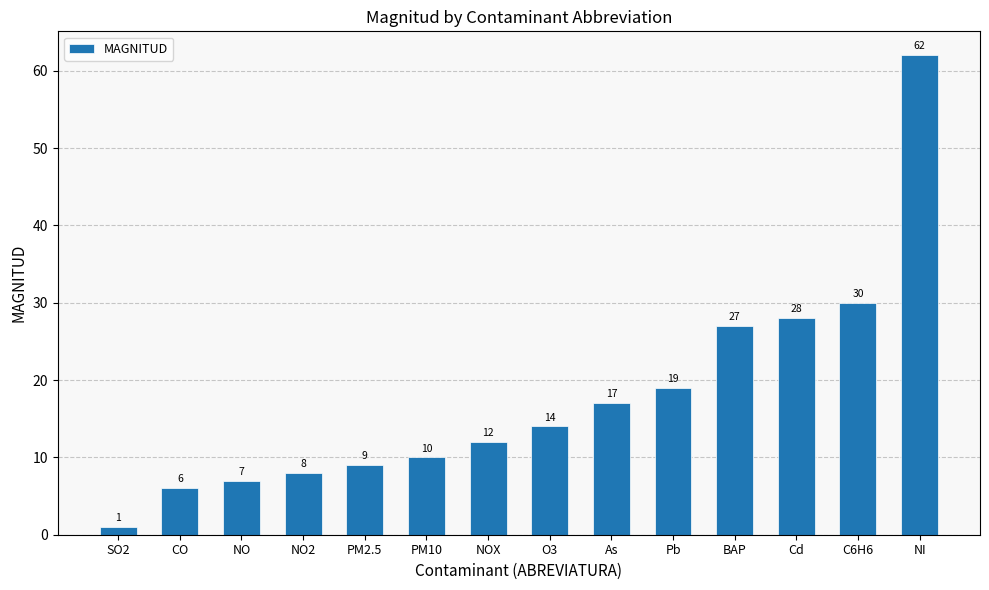

Is it true that the value at NO2 is 3?

False